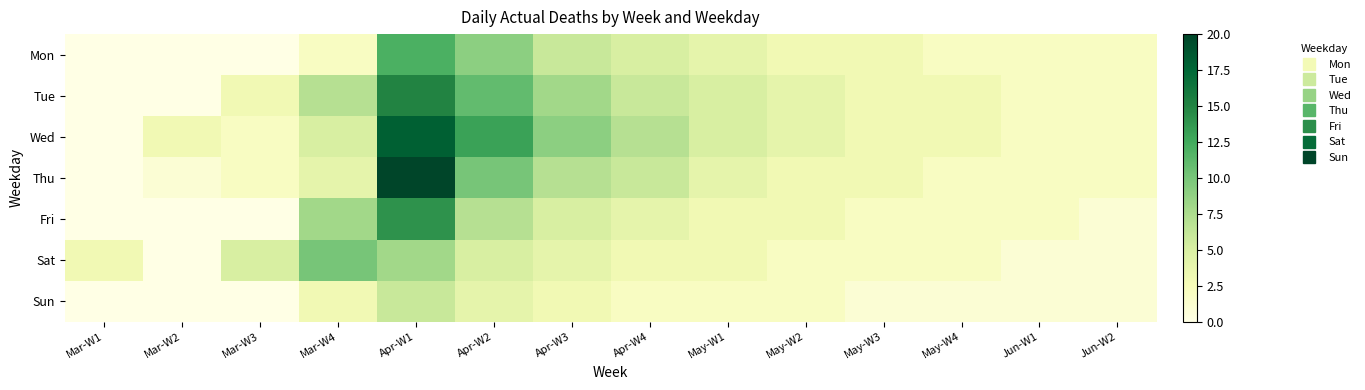

Between Apr-W3 and Mar-W4, which is larger?

Apr-W3